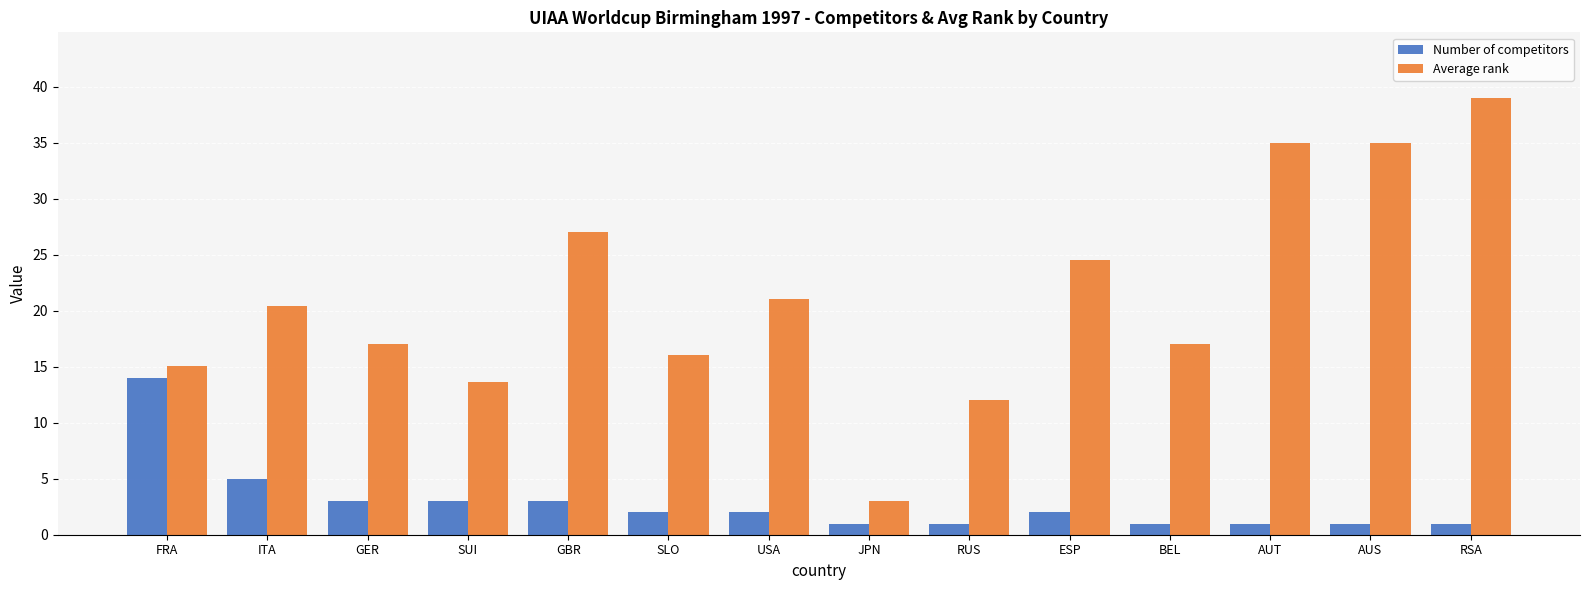

Which series has the widest spread of values?

Average rank